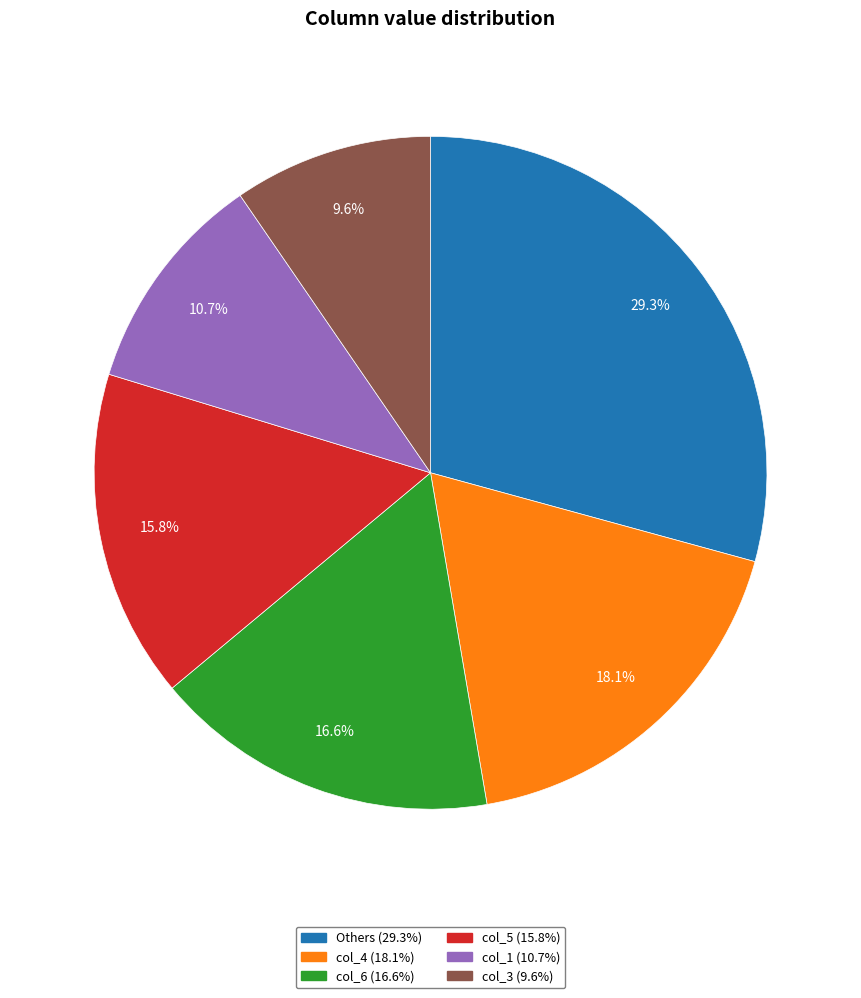

Is there a majority slice in this chart?

No